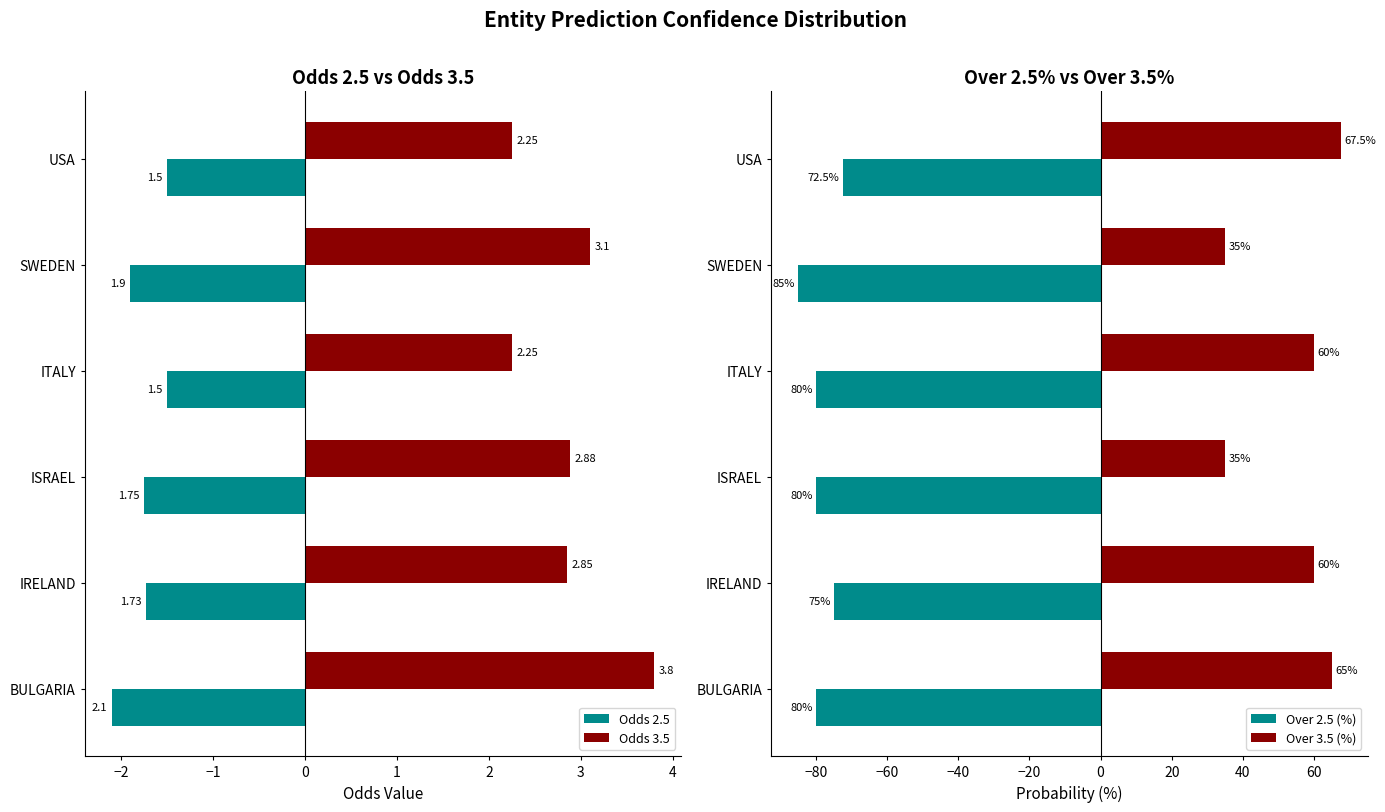

At which label is Odds 3.5 closest to 3?

SWEDEN